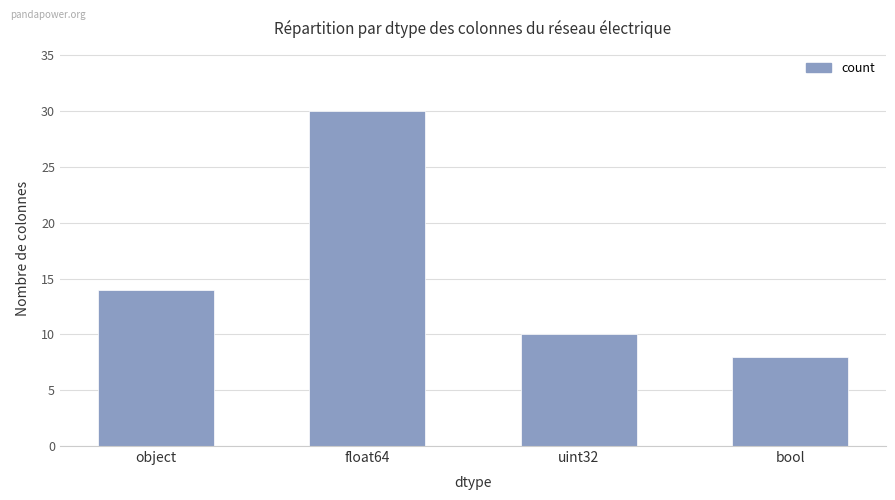

What is the label of the 3rd bar from the left?

uint32